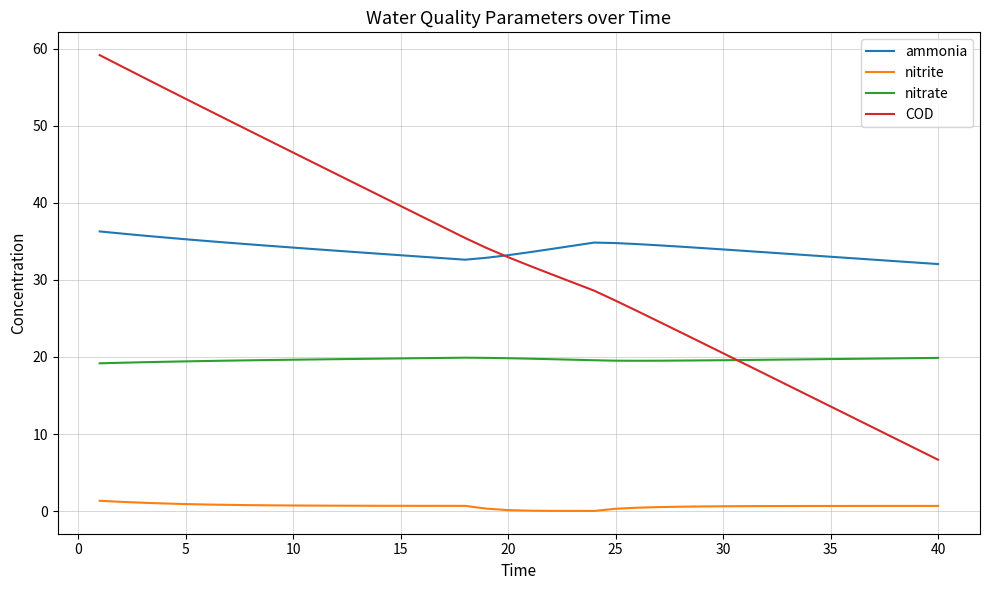

Rank the series by their maximum value, from highest to lowest.

COD, ammonia, nitrate, nitrite